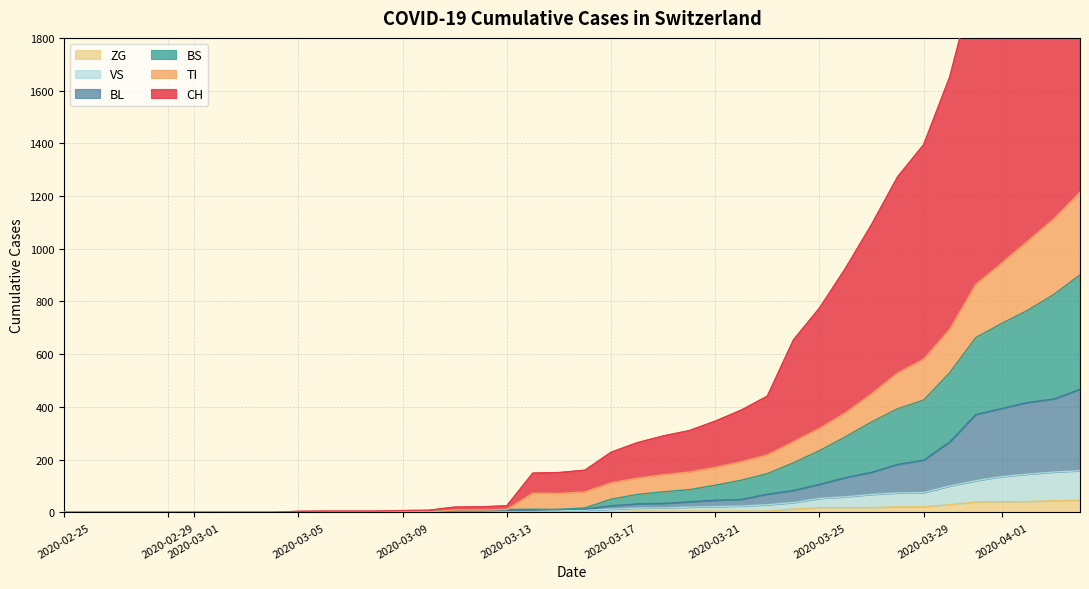

What are all the series names shown in the legend?

CH, TI, BS, BL, VS, ZG